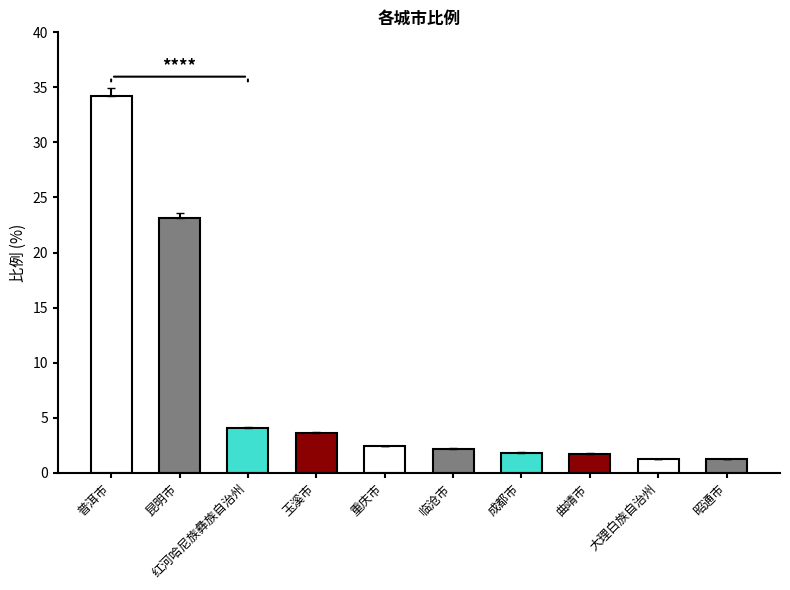

Are the bars horizontal?

No